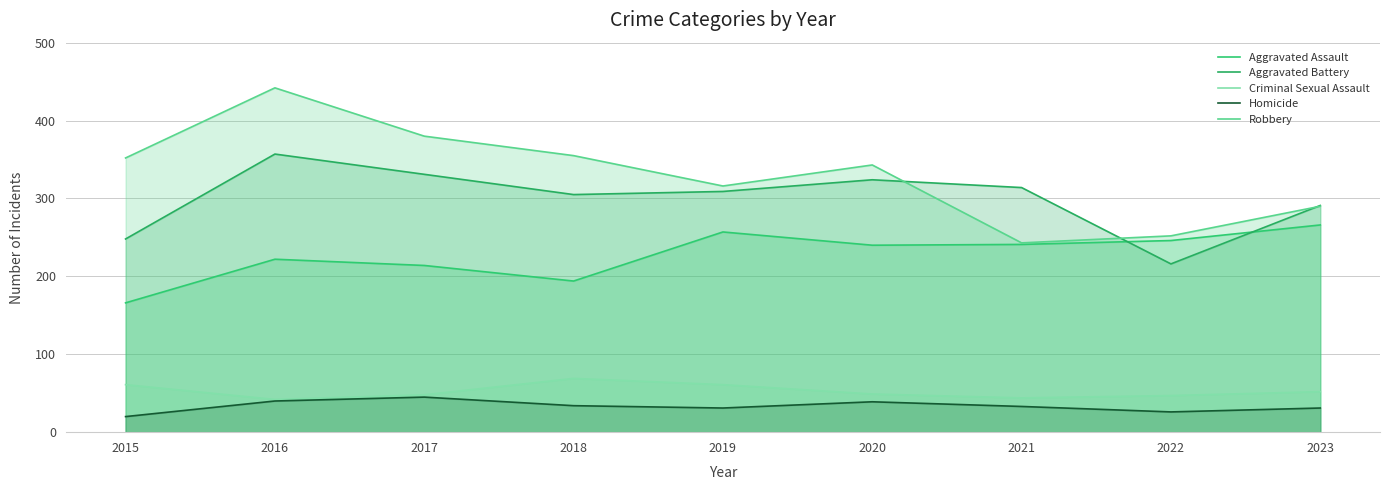

What is the sum of the Aggravated Battery values at 2022 and 2018?

521